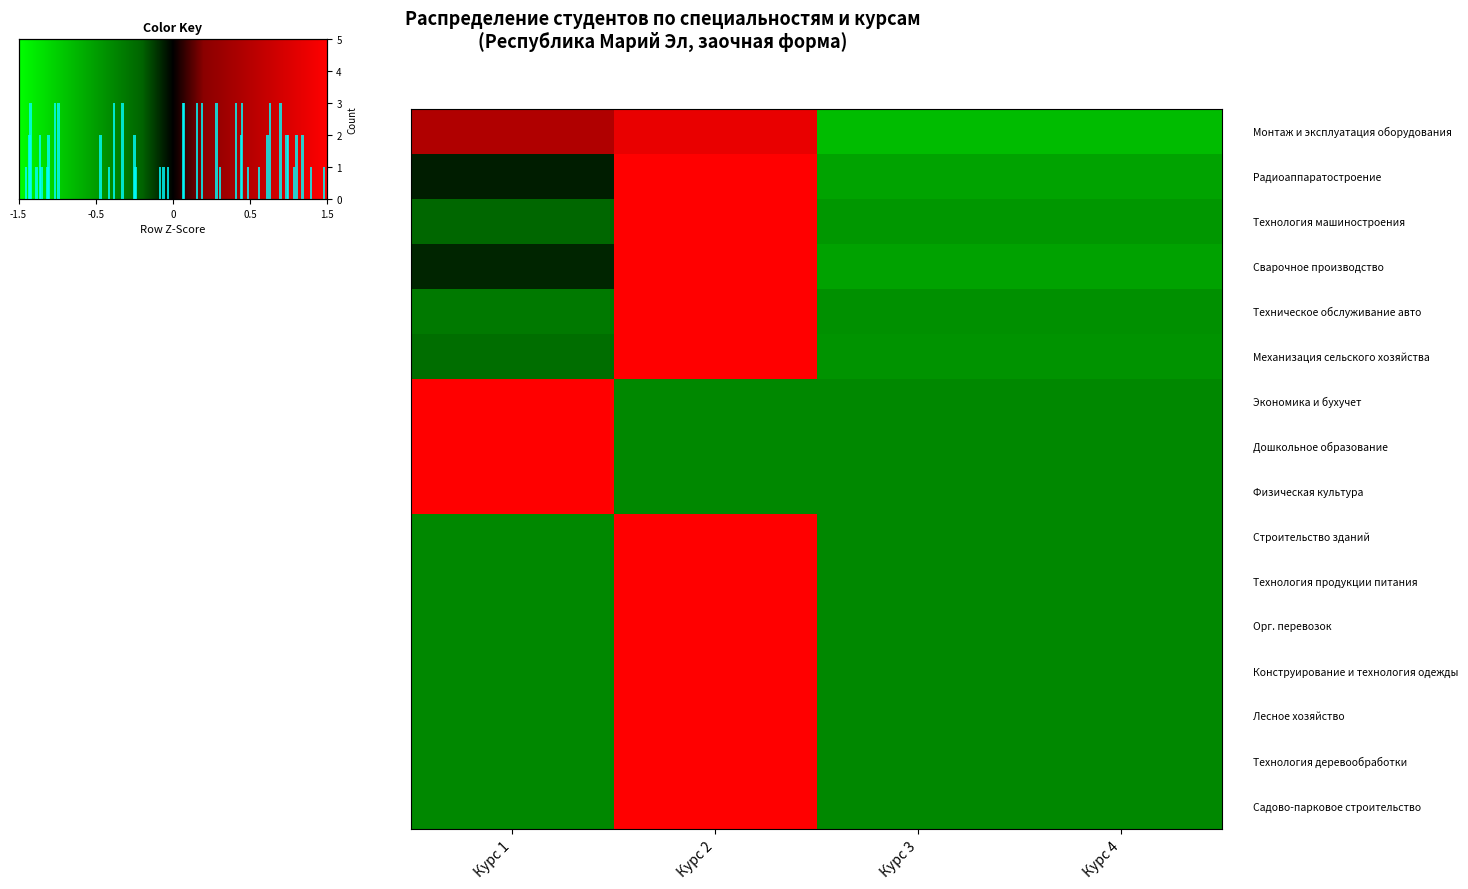

True or false: Физическая культура has a value of -0.6 at Курс 3.

True